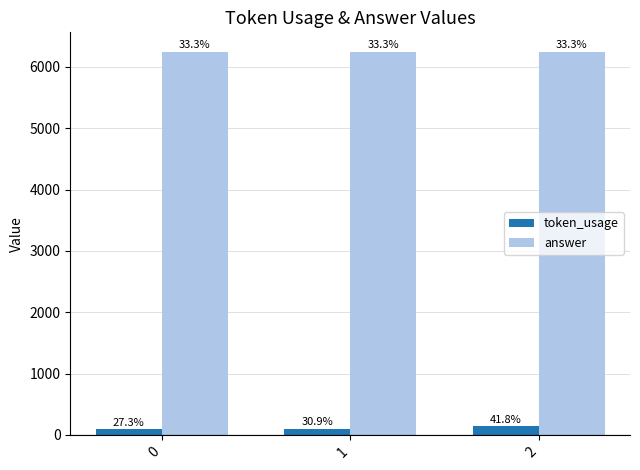

Reading right to left, what are all the values shown in this chart?

token_usage: 2=138	1=102	0=90
answer: 2=6250	1=6250	0=6250